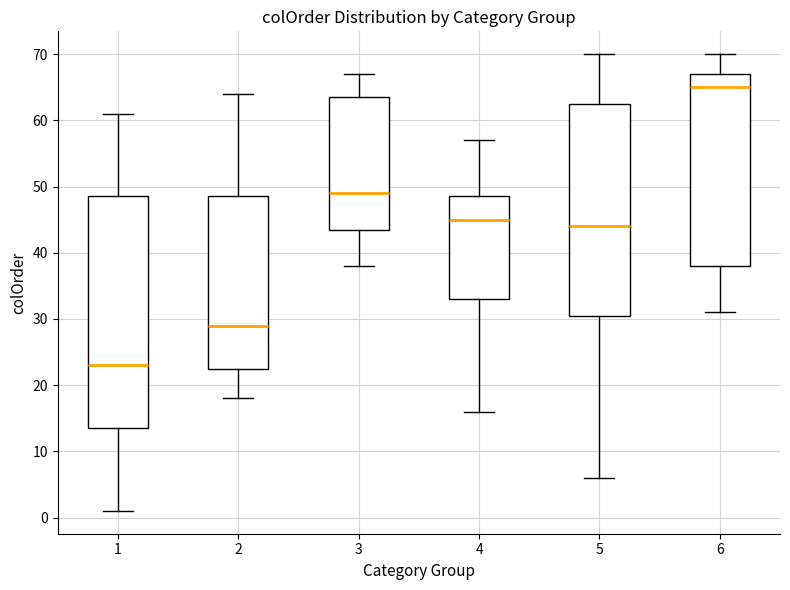

Reading left to right, transcribe this box plot: for each box, give where its median line is, the range the box spans, and where its two whiskers end, as read against the y-axis. The values are not printed on the chart, so give them approximately, as read against the axis.

1: median 23, box 14 to 49, whiskers 1 to 61
2: median 29, box 23 to 49, whiskers 18 to 64
3: median 49, box 44 to 64, whiskers 38 to 67
4: median 45, box 33 to 49, whiskers 16 to 57
5: median 44, box 31 to 63, whiskers 6 to 70
6: median 65, box 38 to 67, whiskers 31 to 70